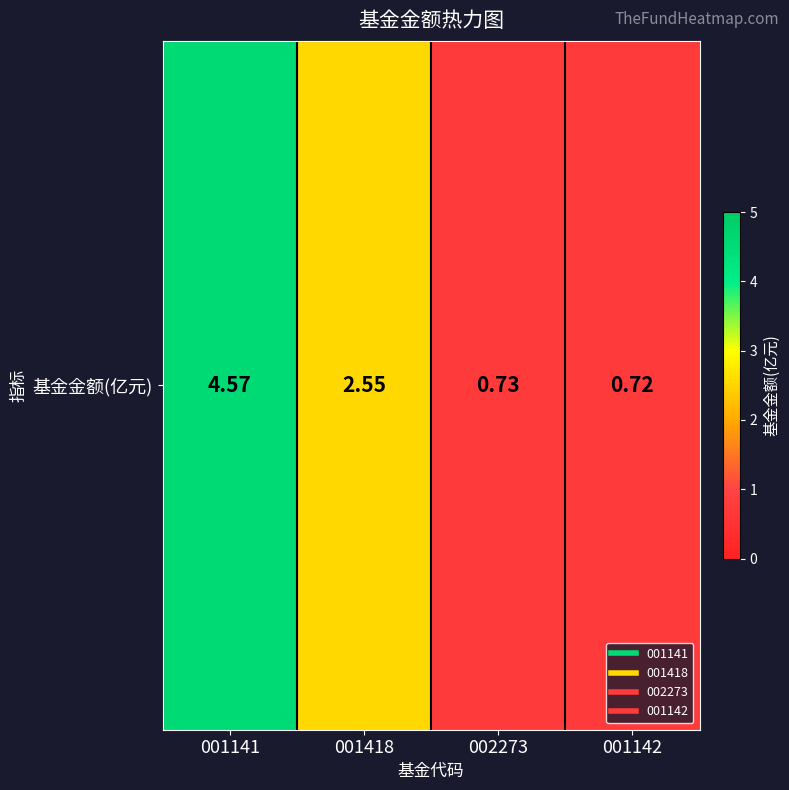

Rank the categories by value from lowest to highest.

001142, 002273, 001418, 001141